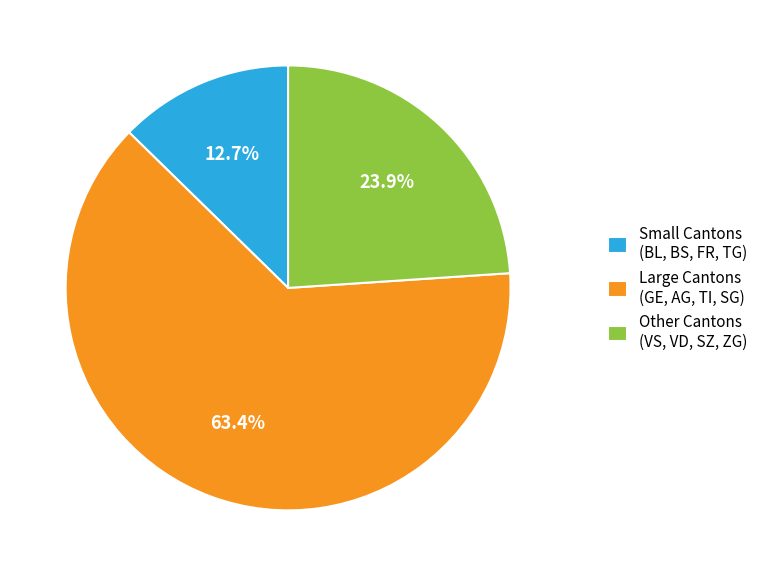

To the nearest percent, what is the average slice percentage?

33%